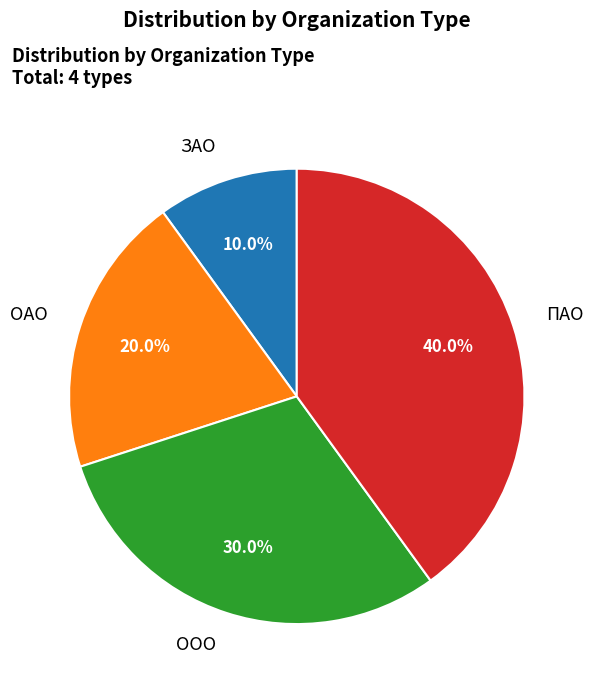

What portion of the pie excludes ОАО?

80.0%